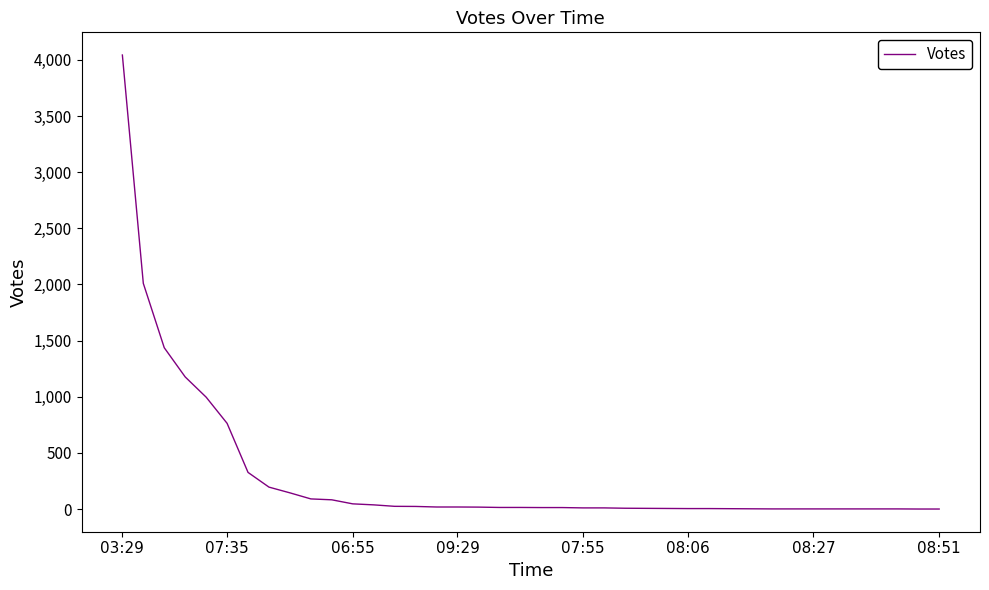

How many series are shown in this chart?

1